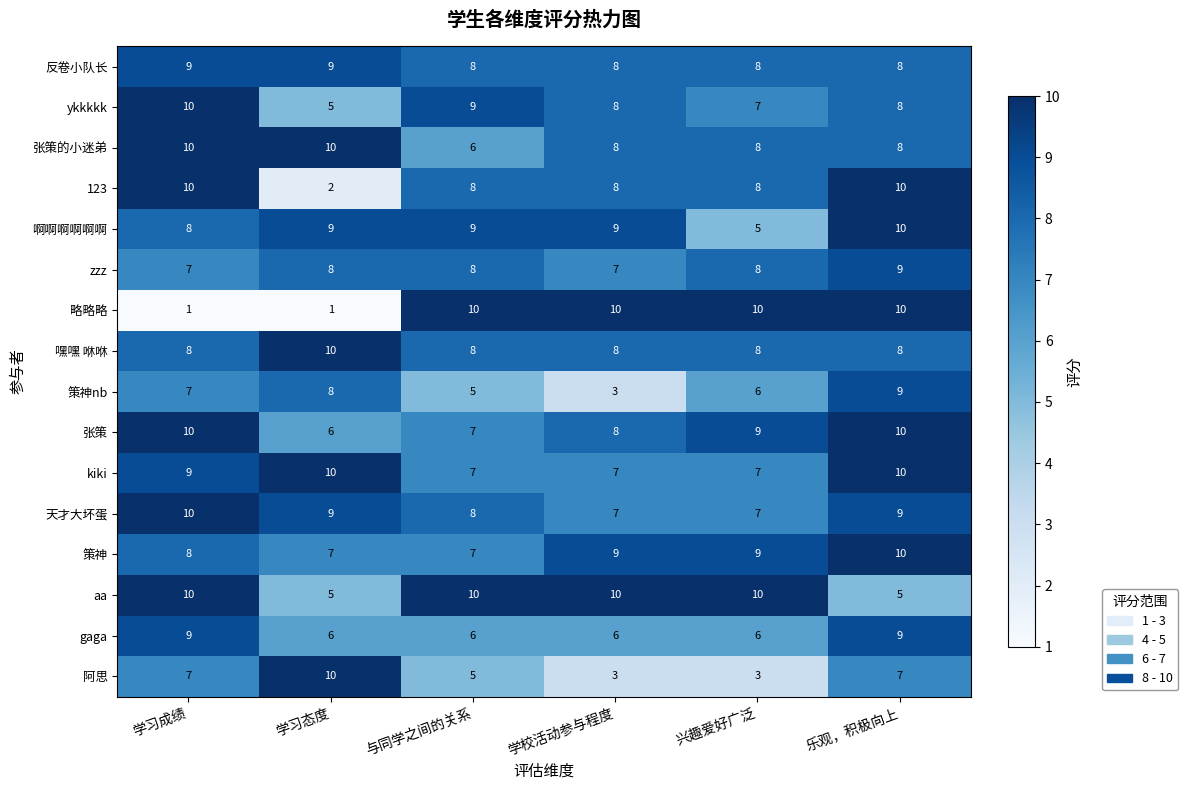

Between 学习成绩 and 学校活动参与程度, which series saw the biggest shift?

略略略